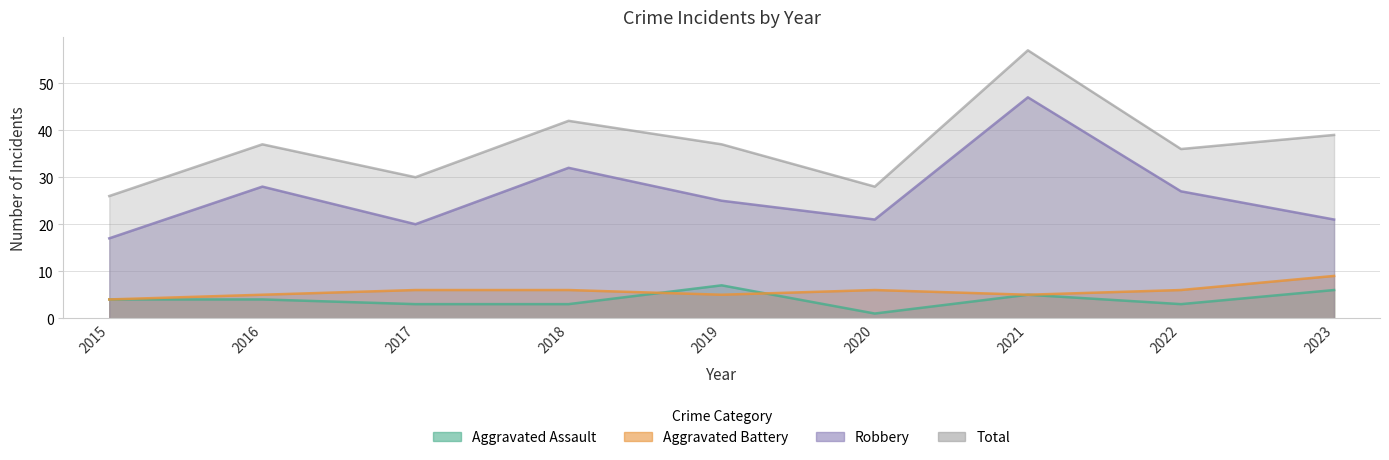

List the series in order of their peak value, highest first.

Total, Robbery, Aggravated Battery, Aggravated Assault